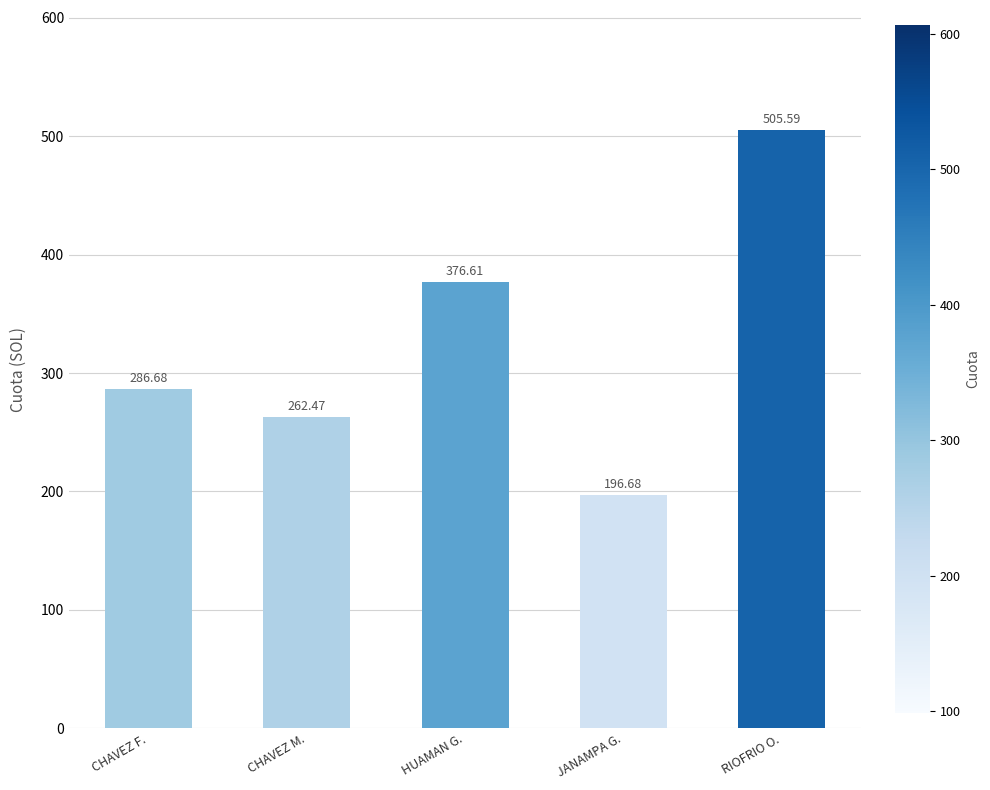

List the labels in order of value, largest first.

RIOFRIO O., HUAMAN G., CHAVEZ F., CHAVEZ M., JANAMPA G.